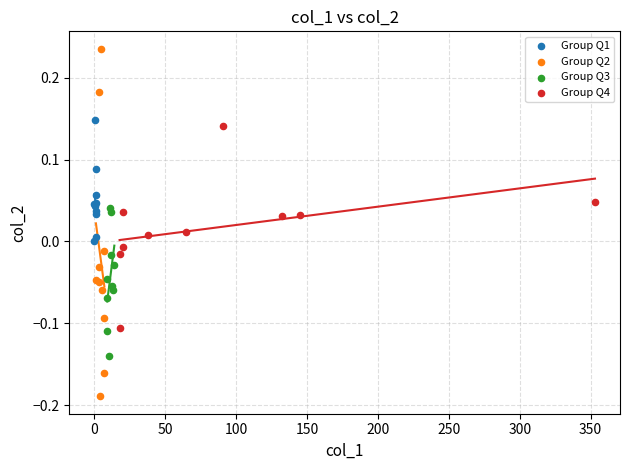

Which series reaches the minimum Y coordinate?

Group Q2